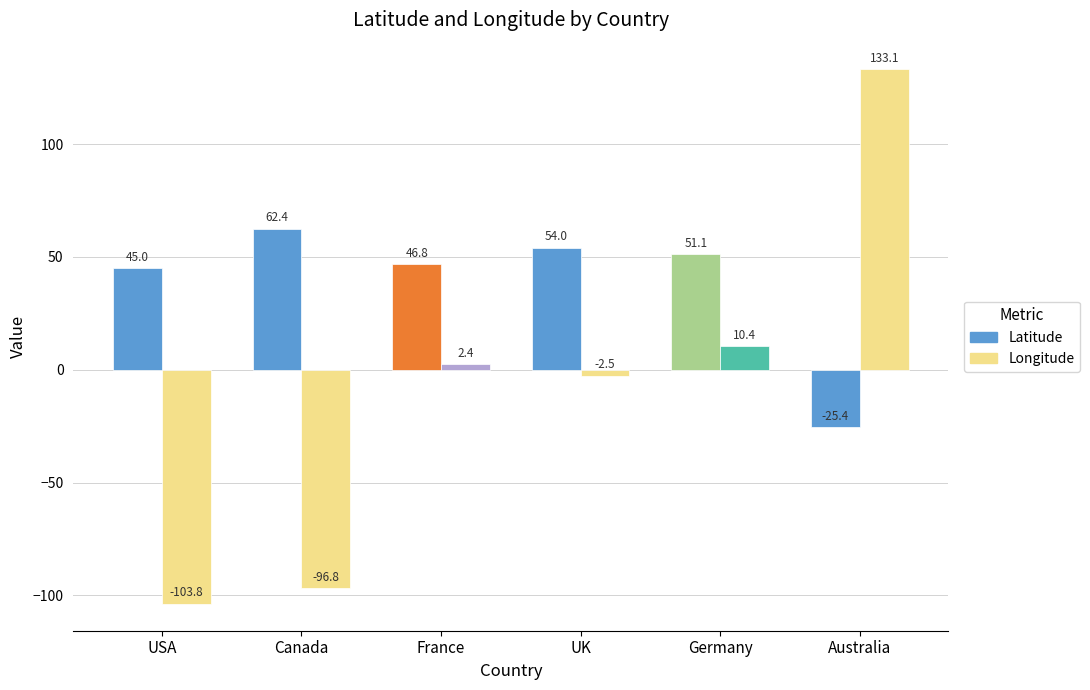

What is the approximate value of Longitude at Australia?

133.1